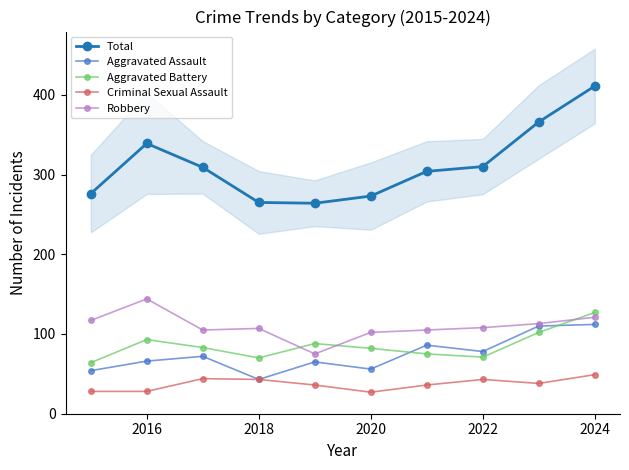

At which label does Aggravated Battery reach its peak?

2024